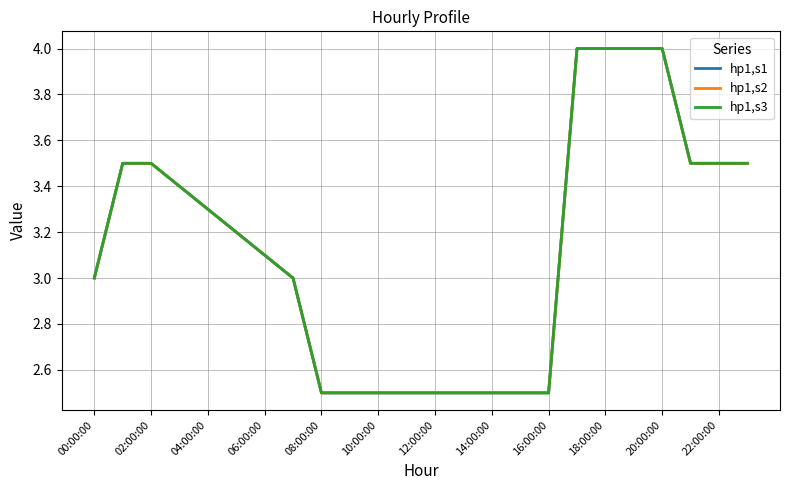

Does the chart display data point markers on the line(s)?

No